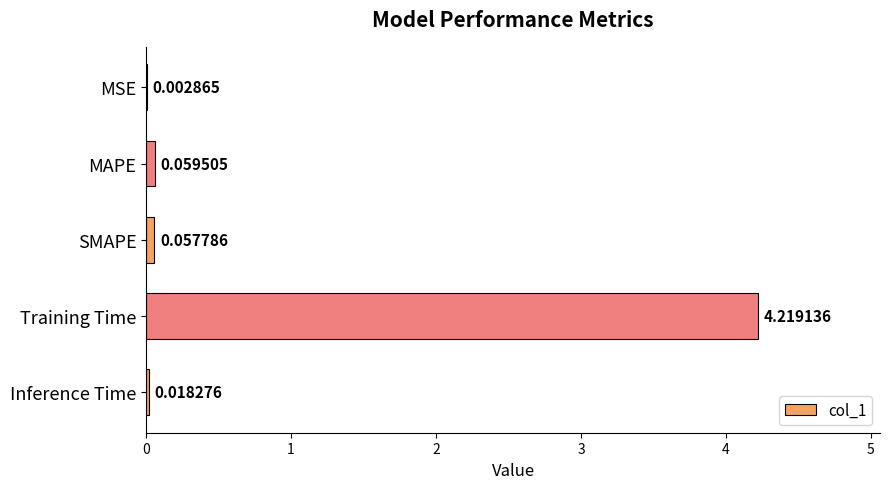

Does the chart contain stacked bars?

No